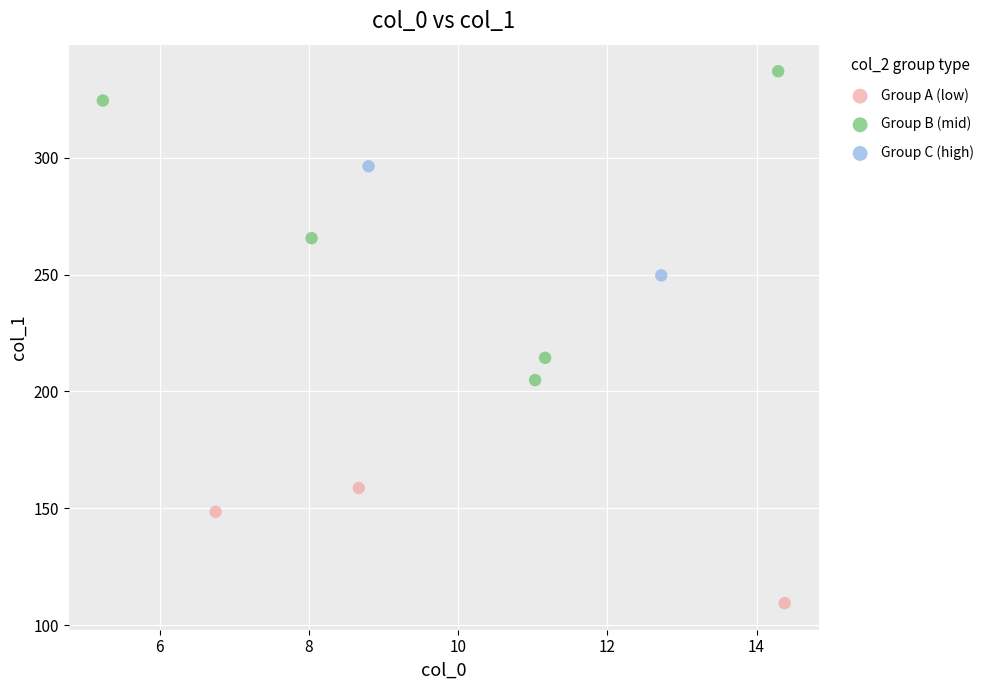

What are all the series names shown in the legend?

Group A (low), Group B (mid), Group C (high)